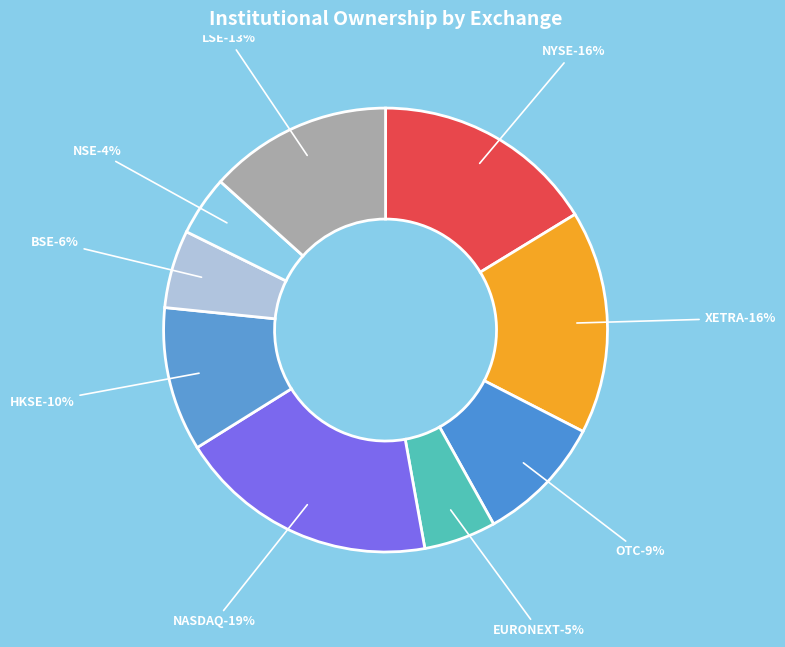

Which slice is the smallest?

NSE